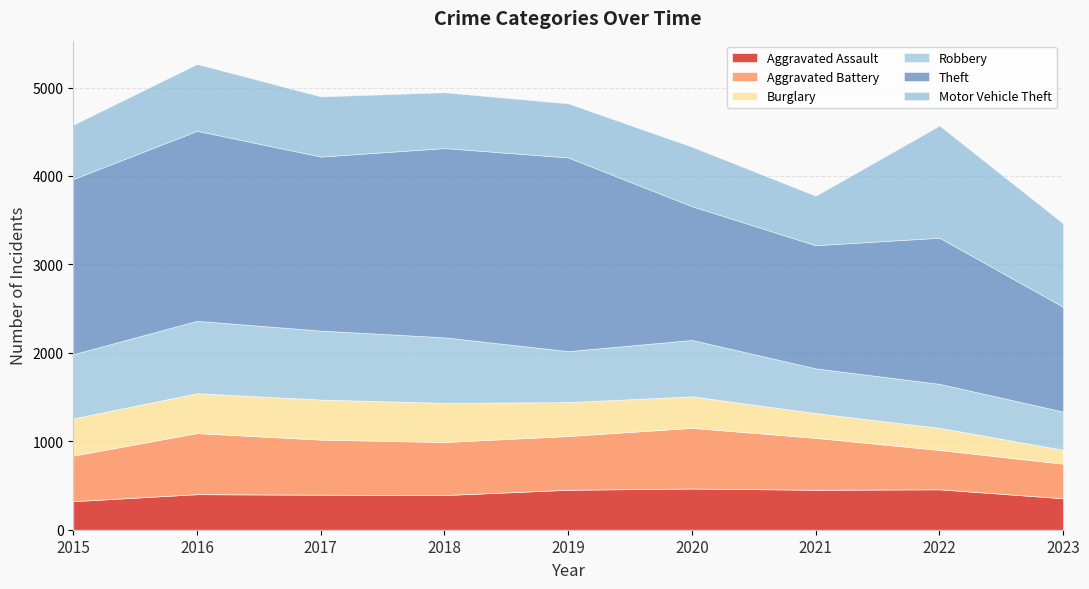

Rank the series at 2018 from highest to lowest value.

Theft, Robbery, Motor Vehicle Theft, Aggravated Battery, Burglary, Aggravated Assault